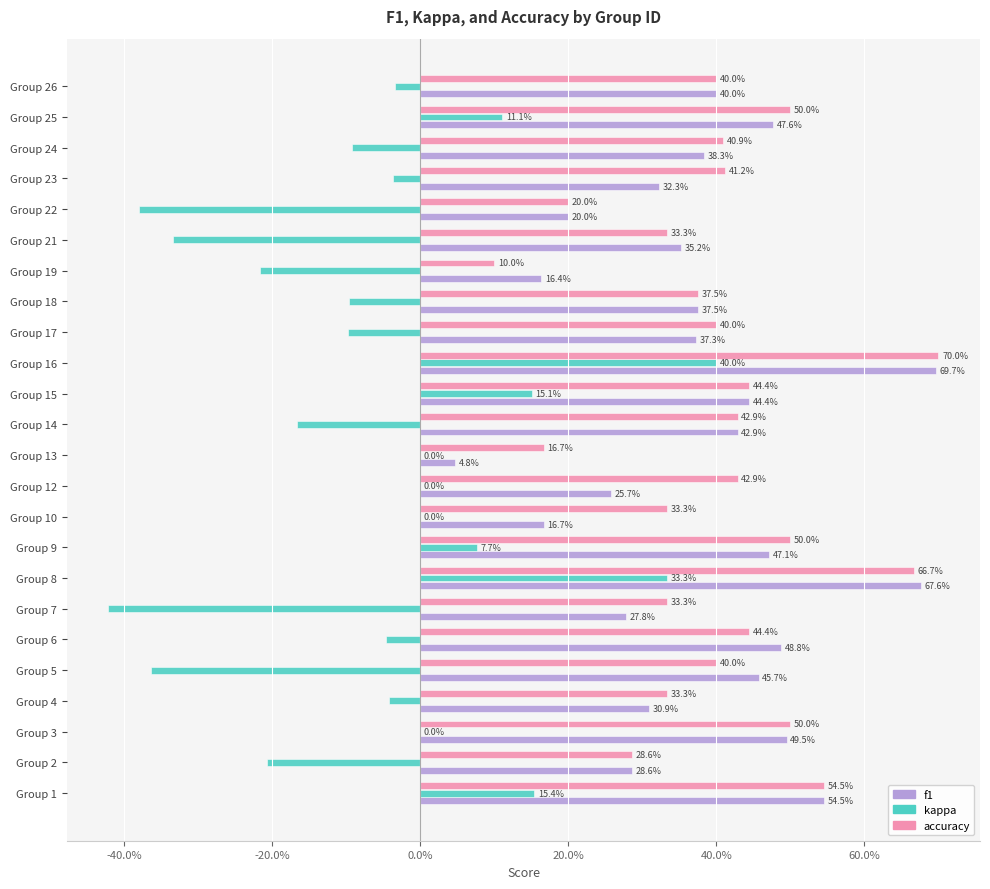

Reading right to left, extract all data points from this chart.

f1: 0.4	0.5	0.4	0.3	0.2	0.4	0.2	0.4	0.4	0.7	0.4	0.4	0.0	0.3	0.2	0.5	0.7	0.3	0.5	0.5	0.3	0.5	0.3	0.5
kappa: -0.0	0.1	-0.1	-0.0	-0.4	-0.3	-0.2	-0.1	-0.1	0.4	0.2	-0.2	0.0	0.0	0.0	0.1	0.3	-0.4	-0.0	-0.4	-0.0	0.0	-0.2	0.2
accuracy: 0.4	0.5	0.4	0.4	0.2	0.3	0.1	0.4	0.4	0.7	0.4	0.4	0.2	0.4	0.3	0.5	0.7	0.3	0.4	0.4	0.3	0.5	0.3	0.5